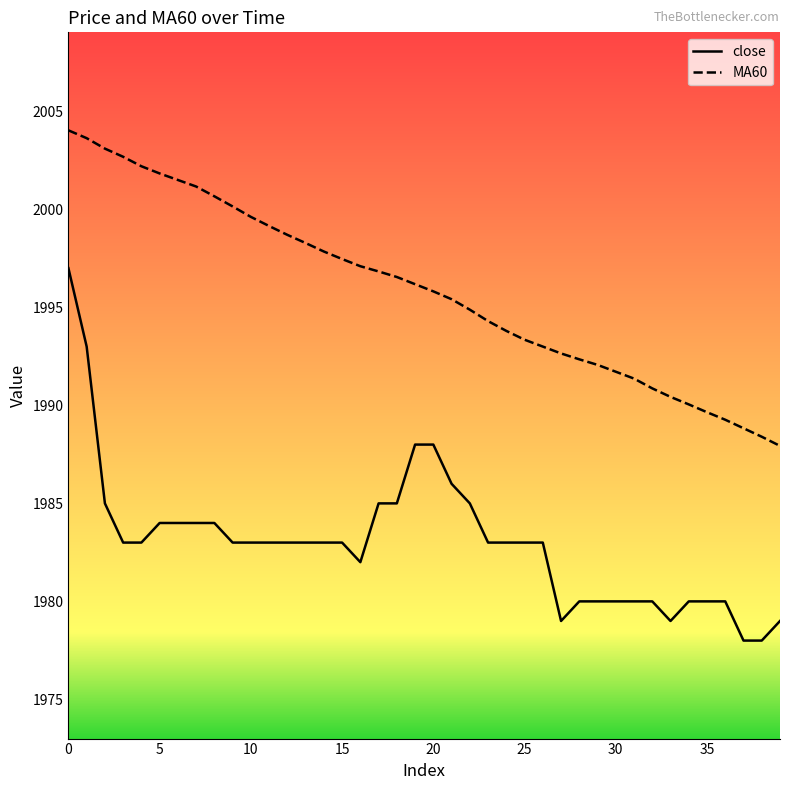

True or false: MA60 and close cross at least once.

False